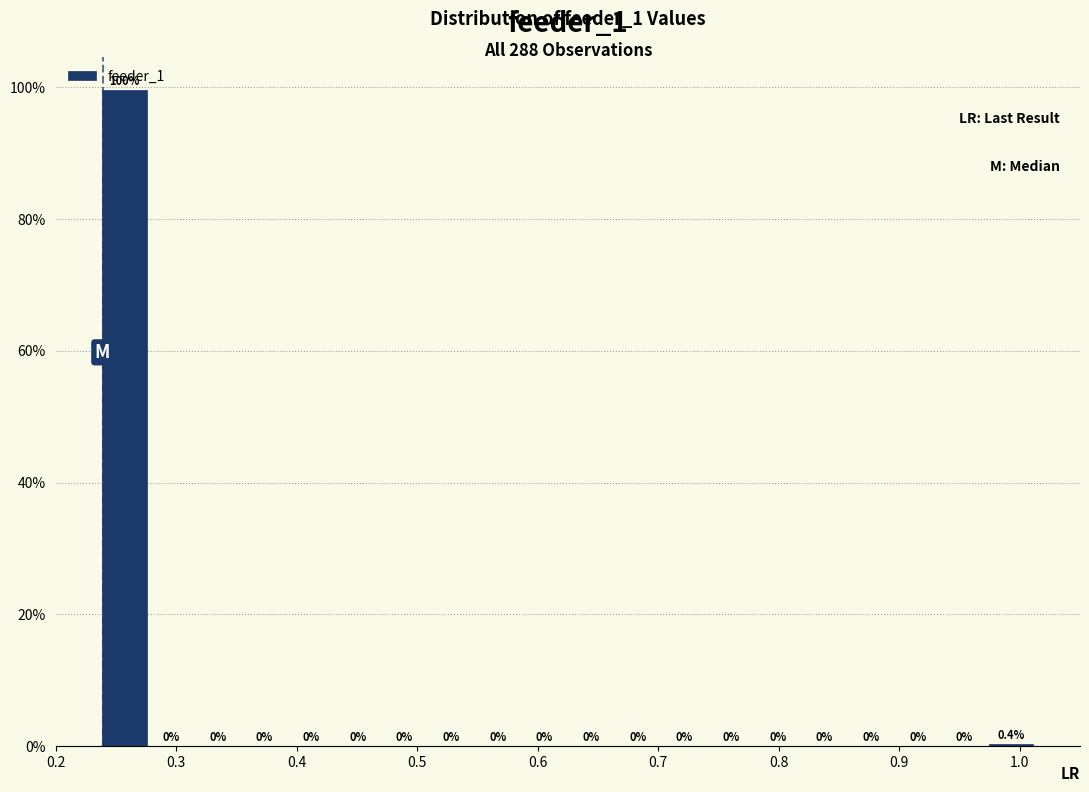

Around what value on the x-axis is the tallest bar? Give the approximate position of its centre, as read against the axis.

0.26